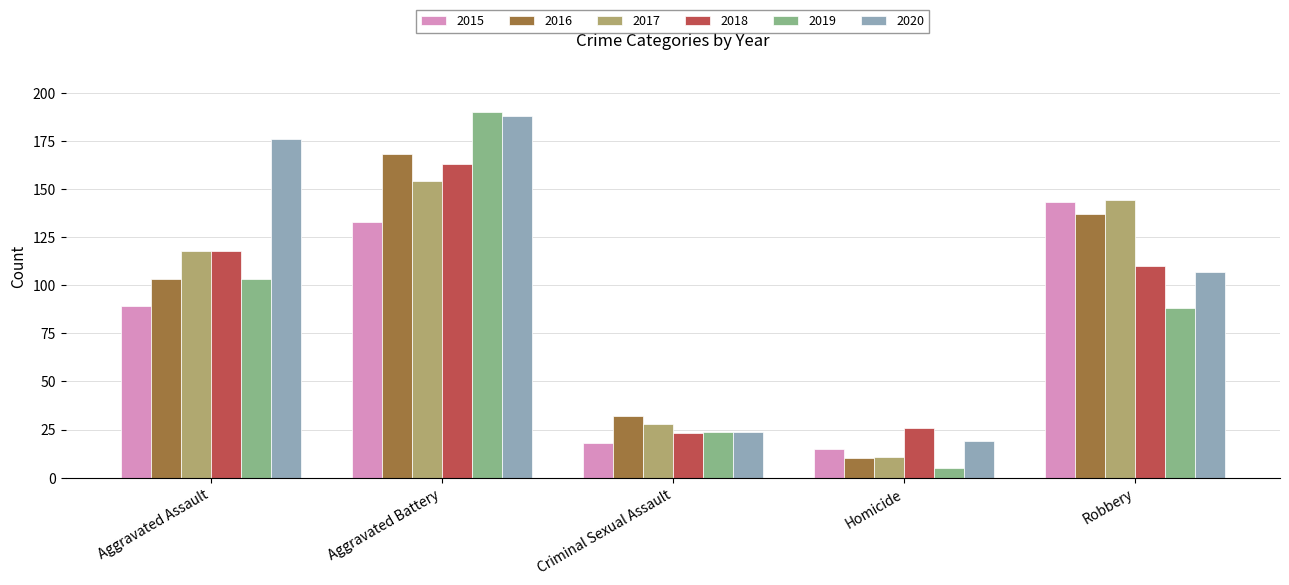

Is it true that 2016 equals 168 at Aggravated Battery?

True